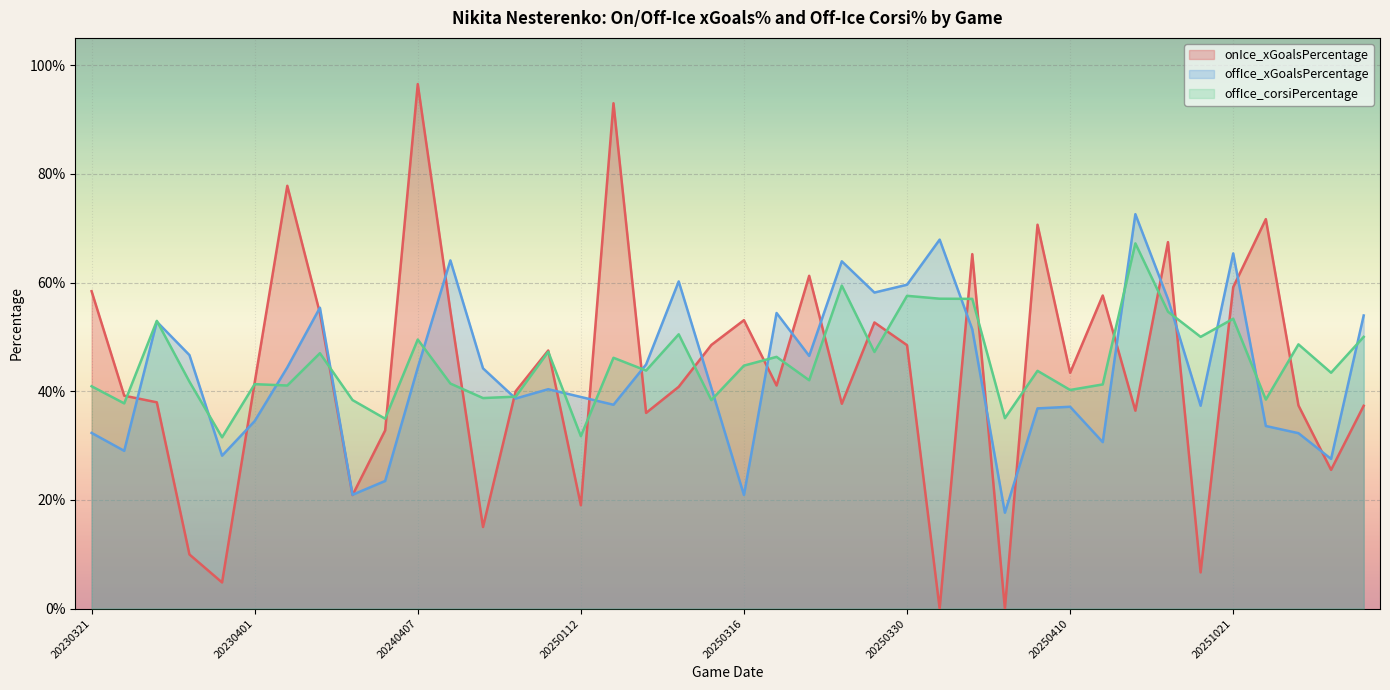

Where is the first local maximum for offIce_xGoalsPercentage?

20230325